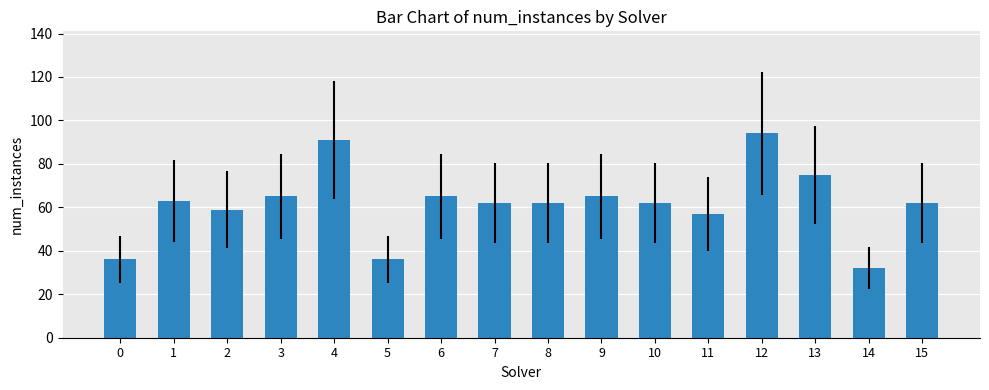

Which label corresponds to the smallest value in the chart?

14